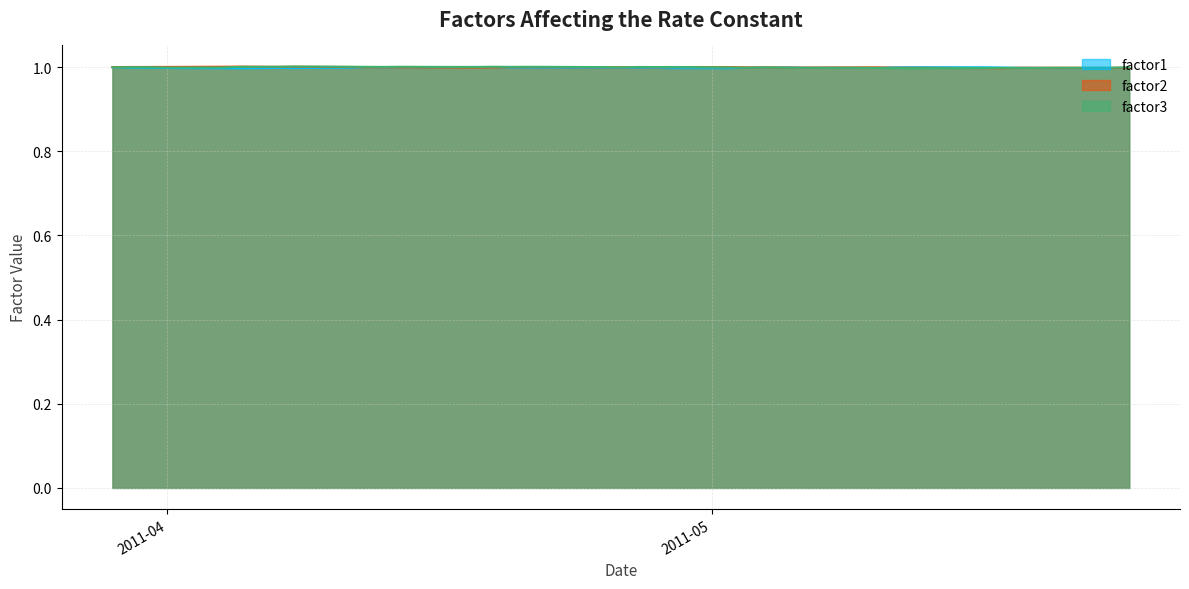

Rank the series at 2011-04-29 from lowest to highest value.

factor1, factor2, factor3